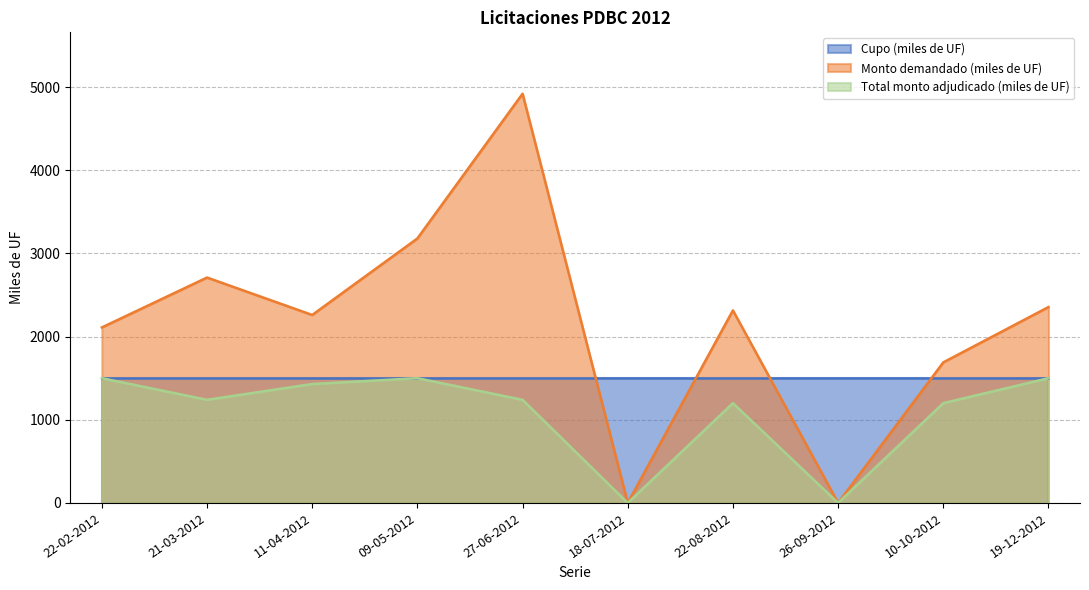

What position from the left is 27-06-2012?

5